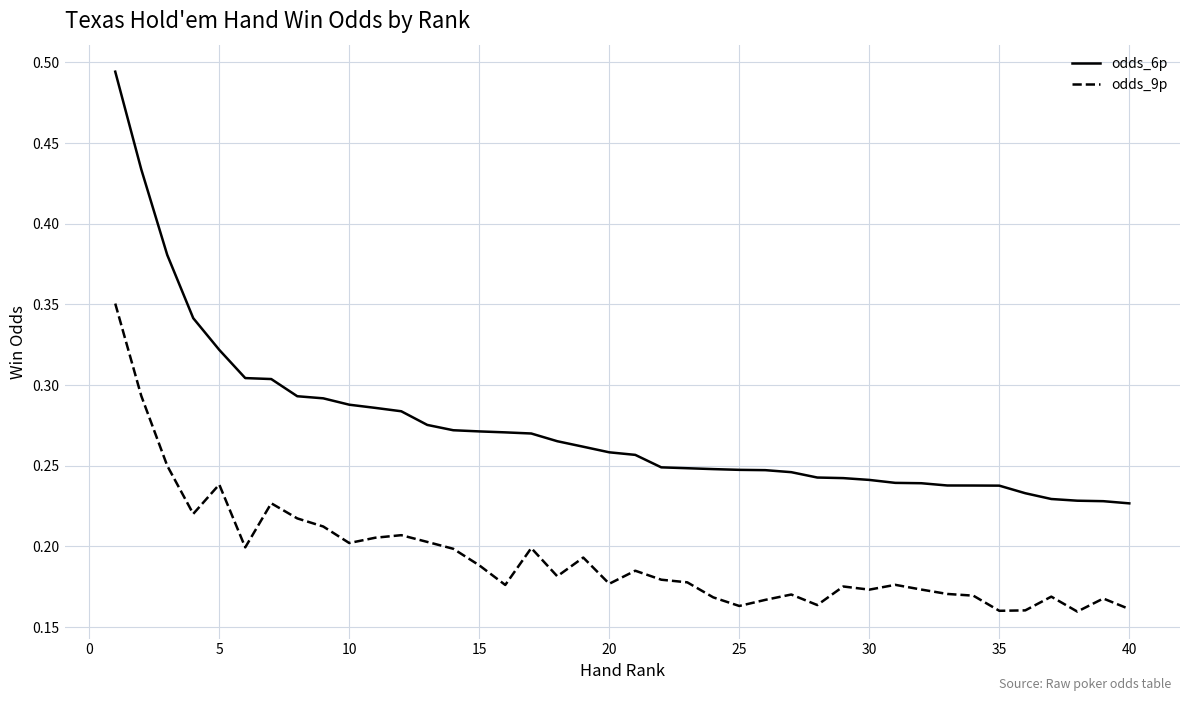

Which series has the largest total across all categories?

odds_6p